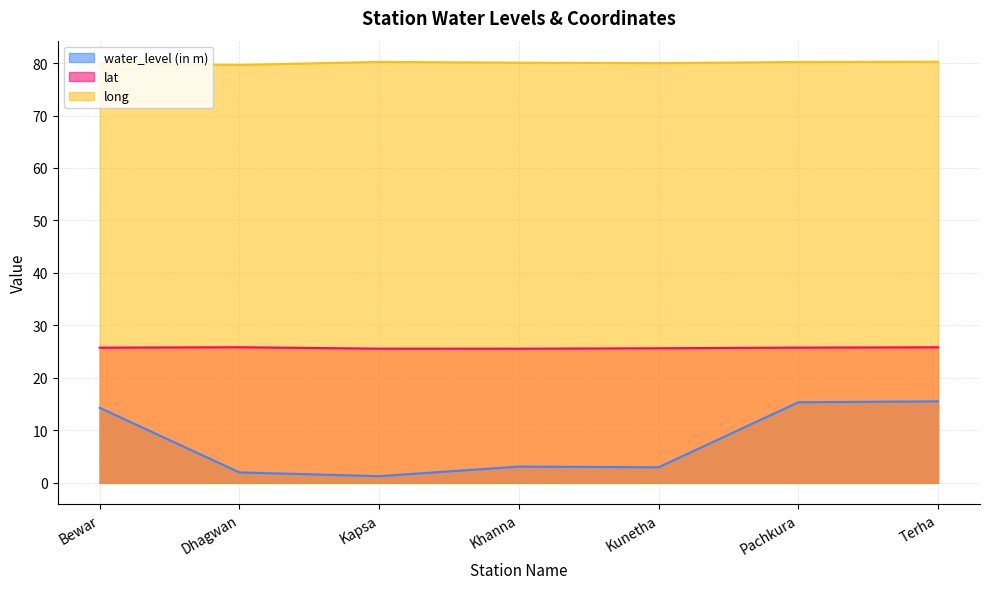

Is it true that long equals 106.1 at Khanna?

False